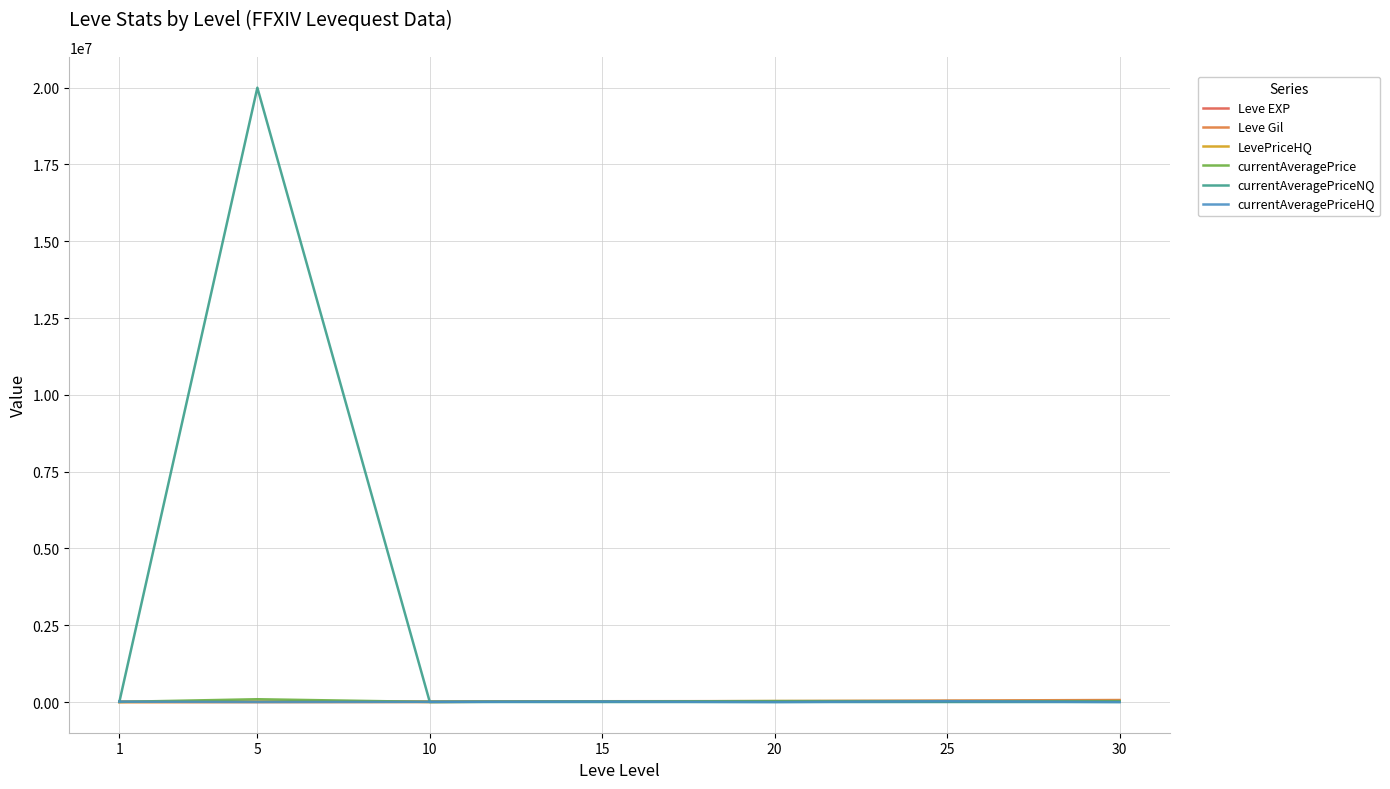

What is the value of the Leve EXP point at the 4th from the left?

13040